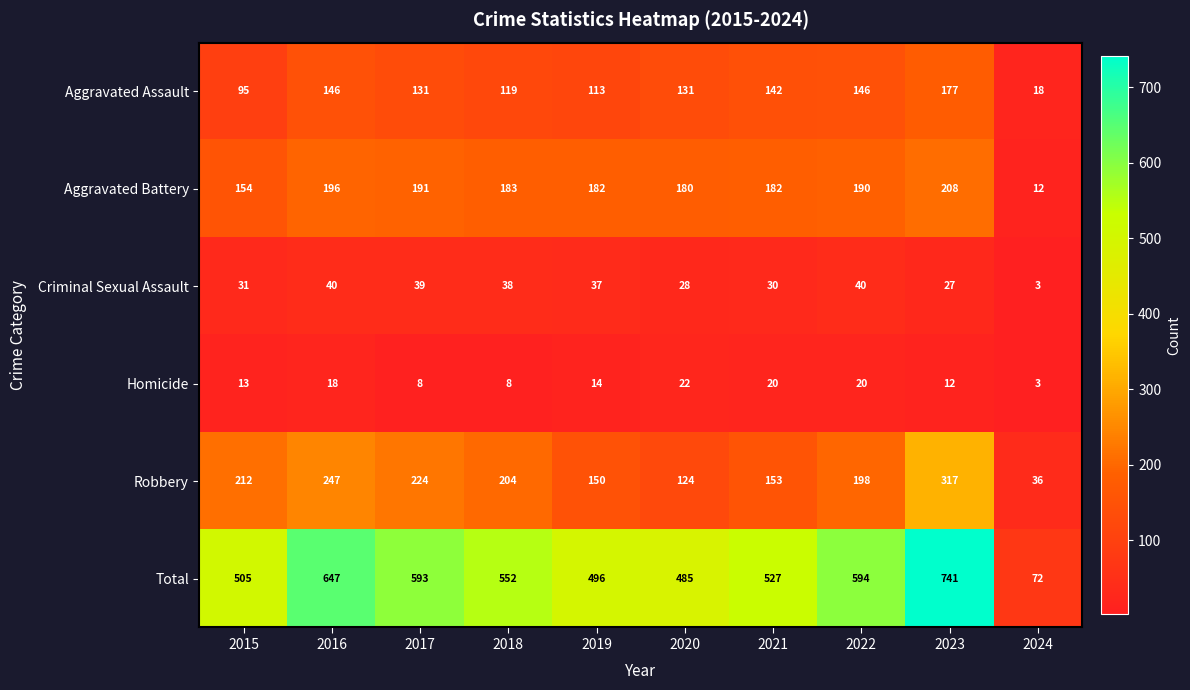

Which series has the widest spread of values?

Total